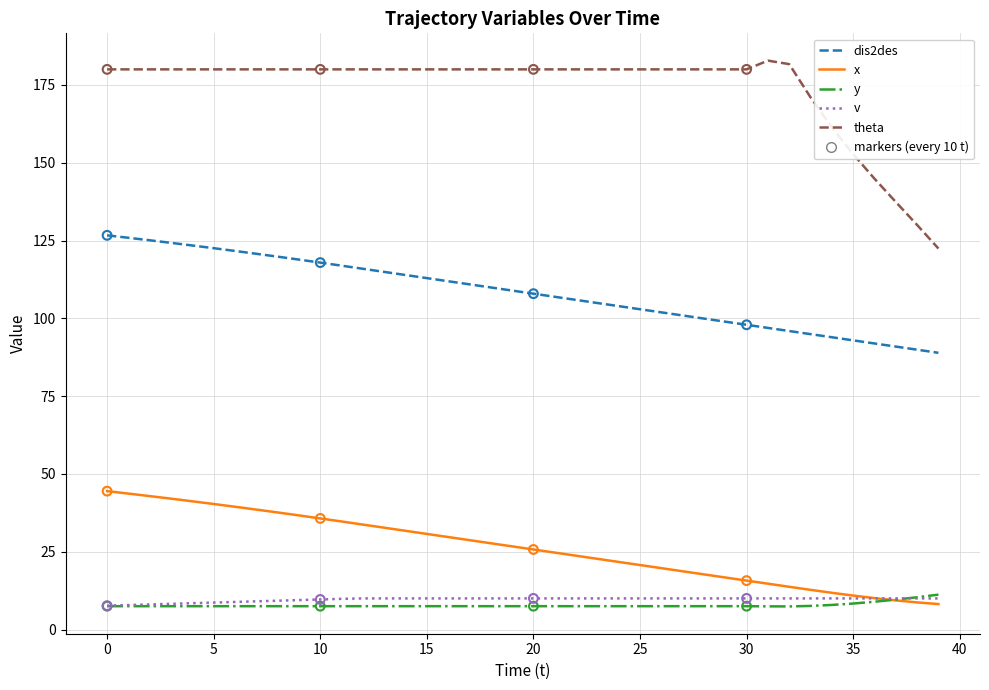

Which series has the largest range (max minus min)?

theta